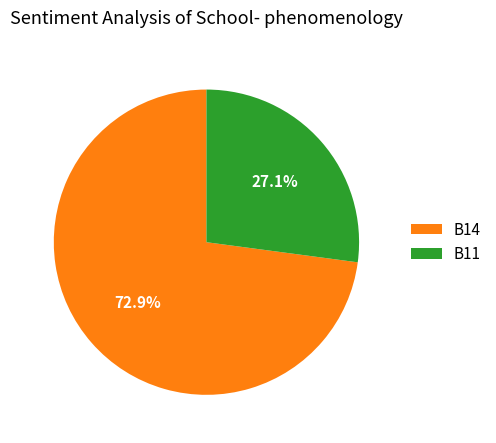

To the nearest percent, what percentage of the pie is B11?

27%